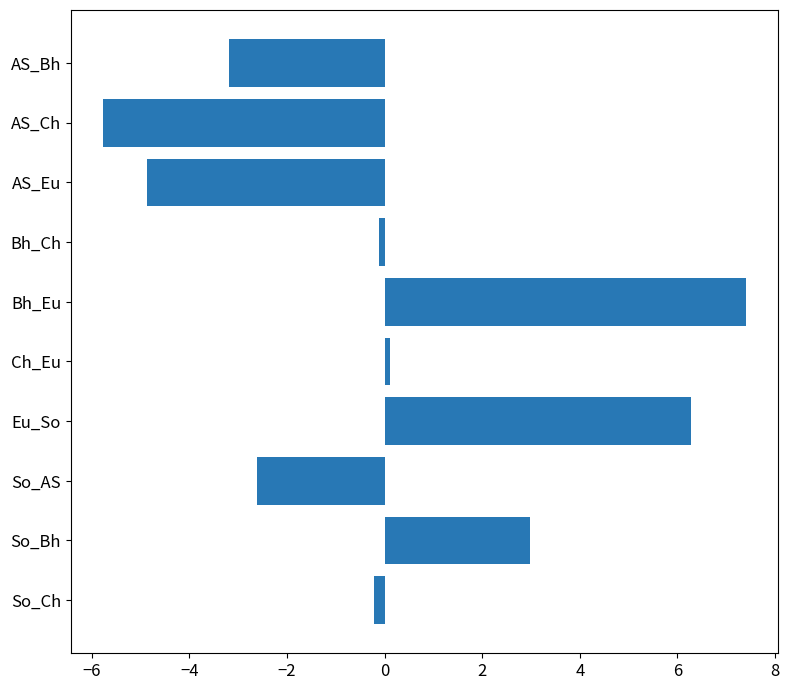

What is the label of the 9th bar from the top?

So_Bh